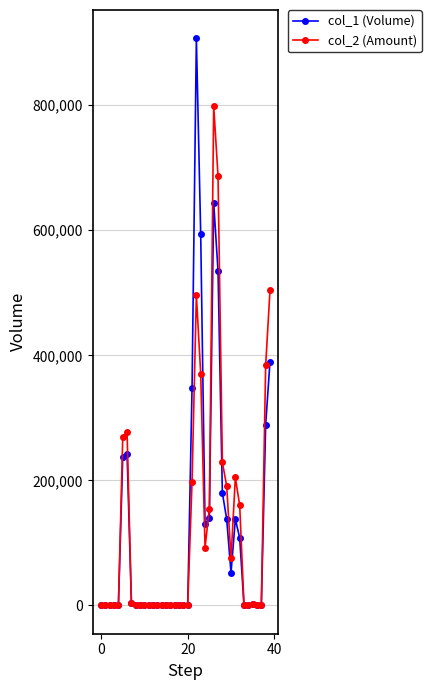

What is the sum of all col_1 (Volume) values?

5078000